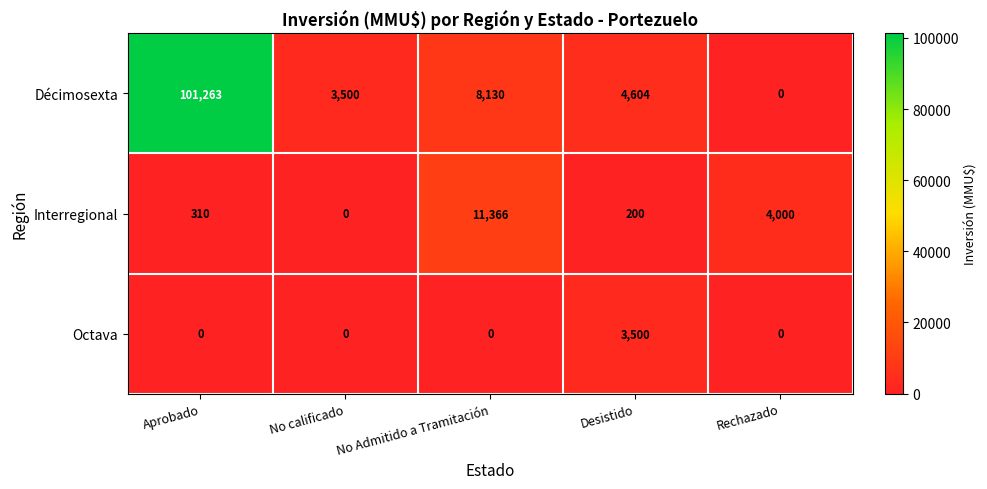

What is the difference between the highest and lowest values at No calificado?

3500